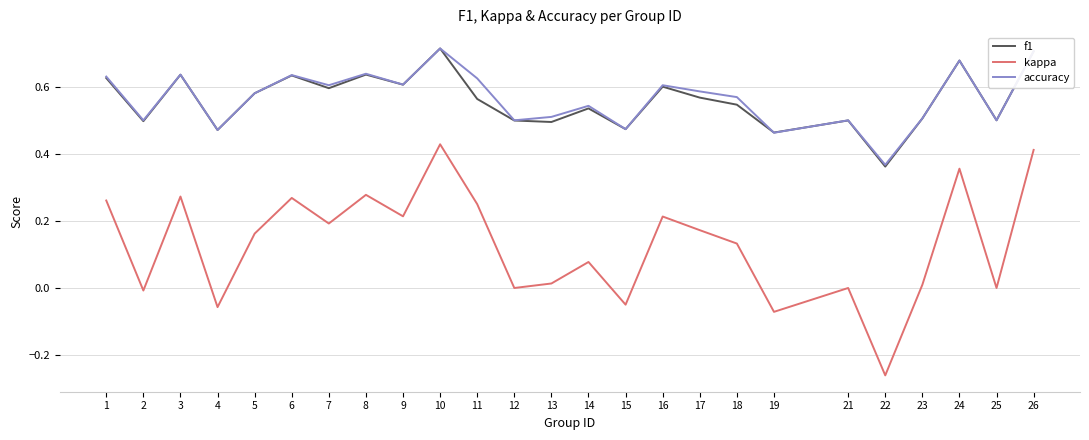

Between 1 and 24, which series saw the biggest shift?

kappa